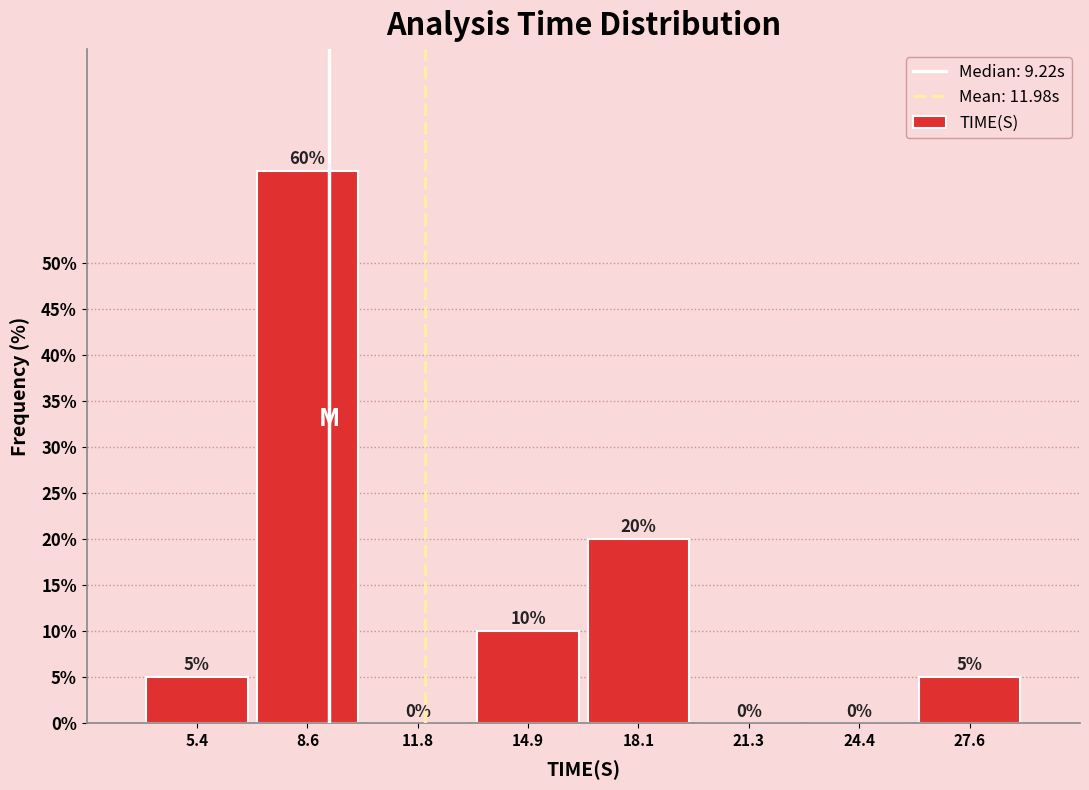

Which range on the x-axis has the tallest bar?

7.0 to 10.0